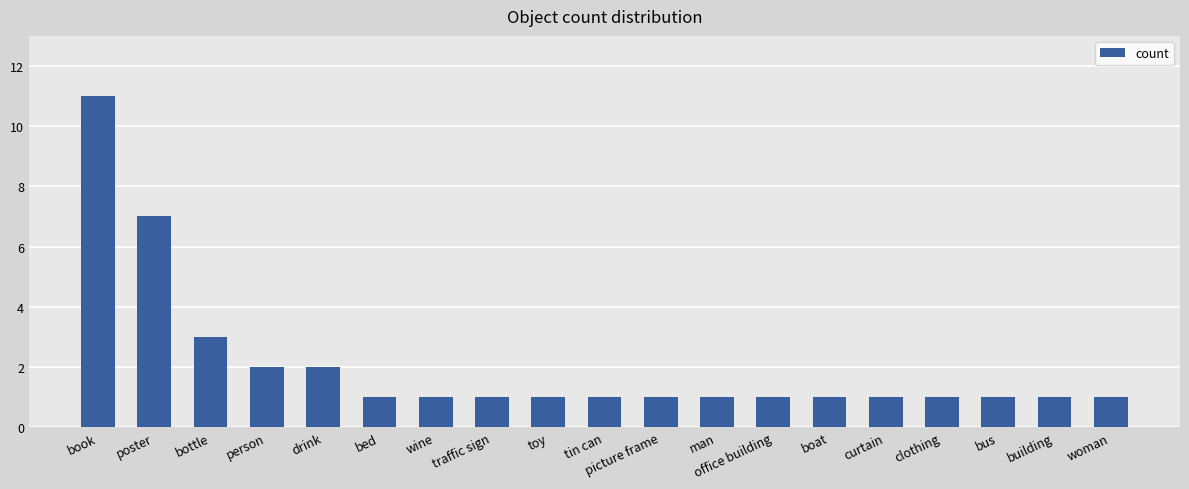

What is the sum of the values at office building and toy?

2